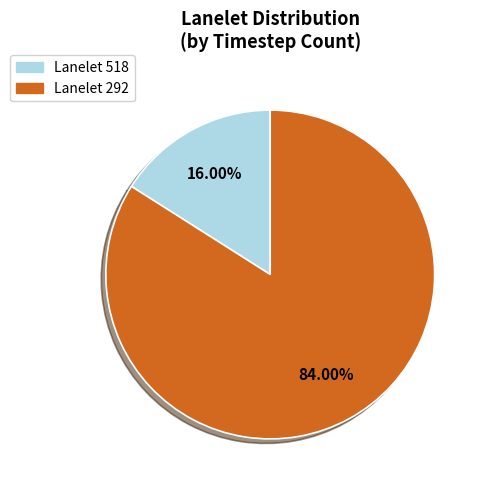

Is there a majority slice in this chart?

Yes